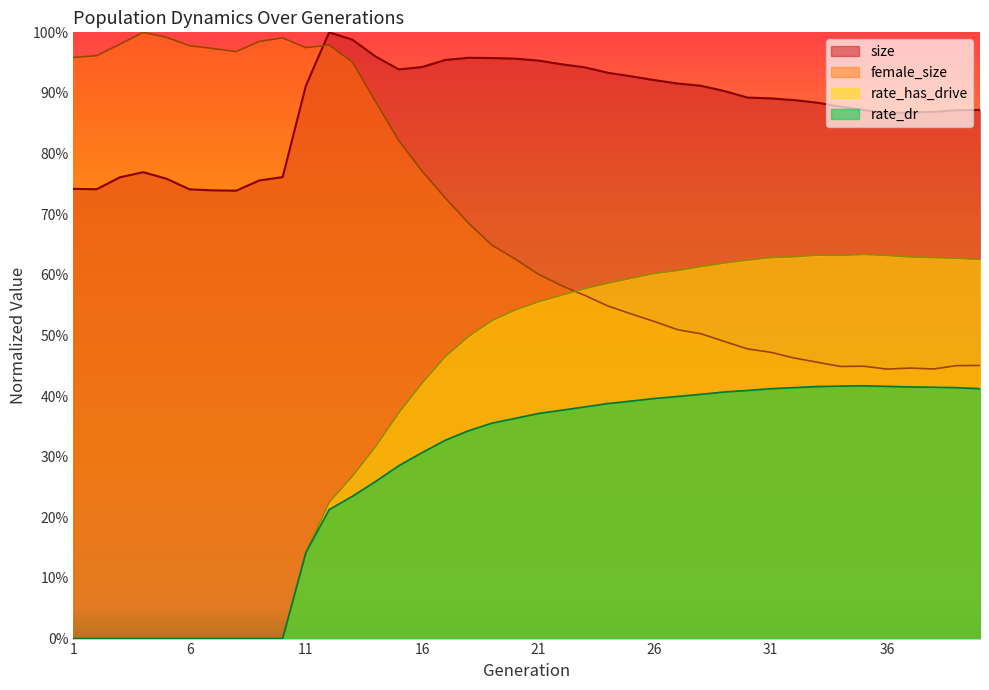

What is the minimum value for female_size?

0.4